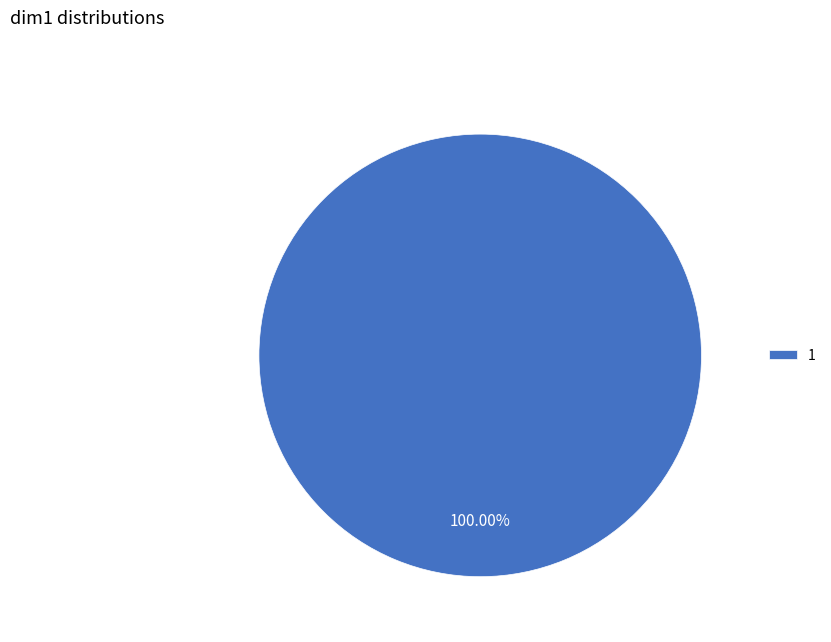

How many segments does this pie chart have?

1